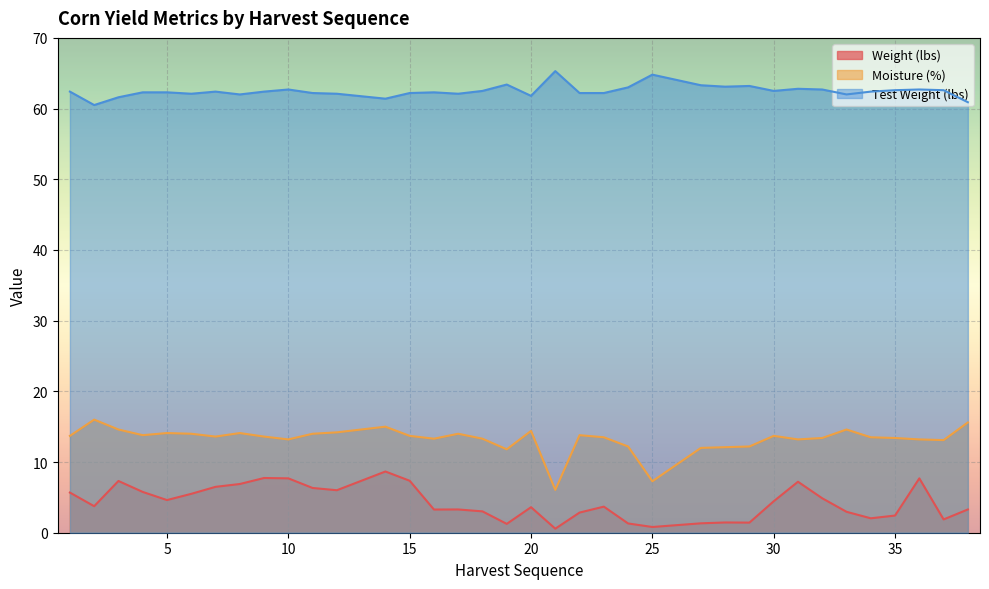

True or false: Test Weight (lbs) and Weight (lbs) cross at least once.

False